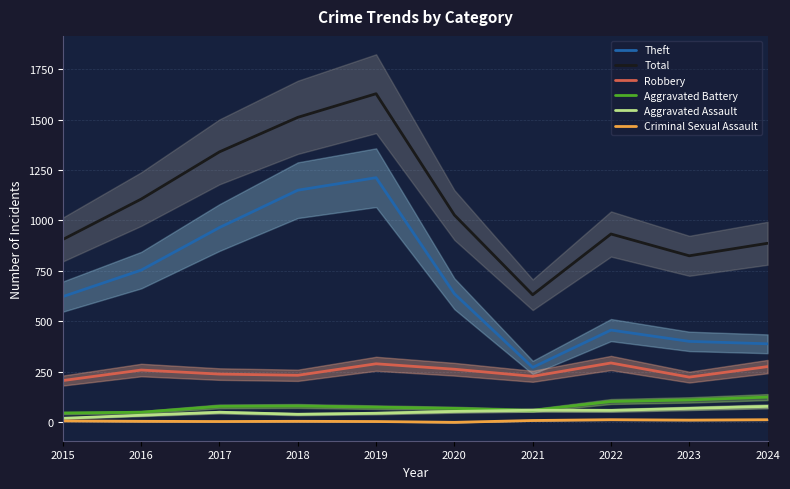

Which category has the highest value in the Robbery series?

2022